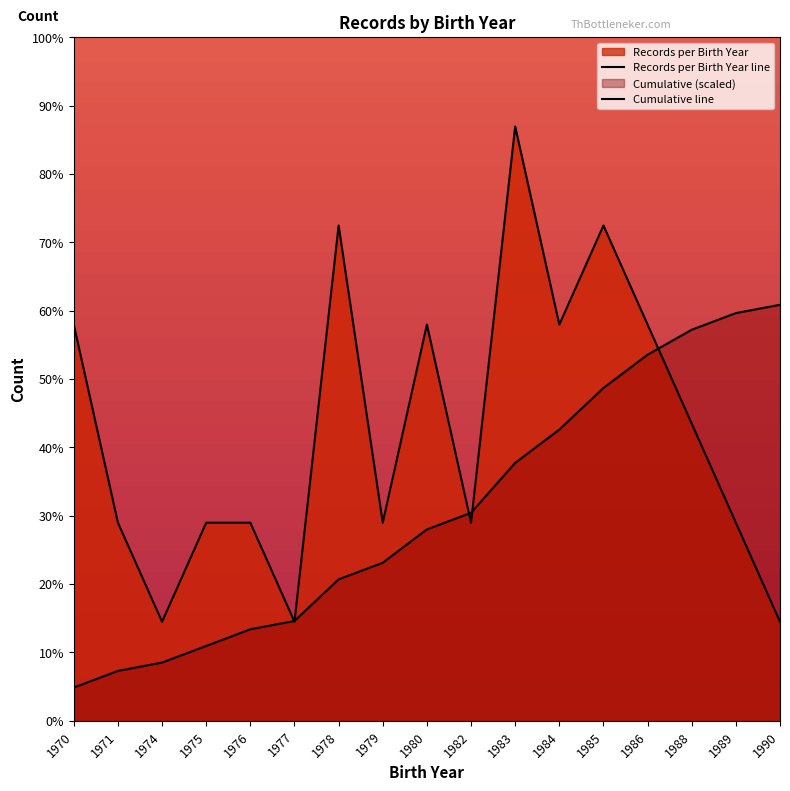

Does the chart display data point markers on the line(s)?

No